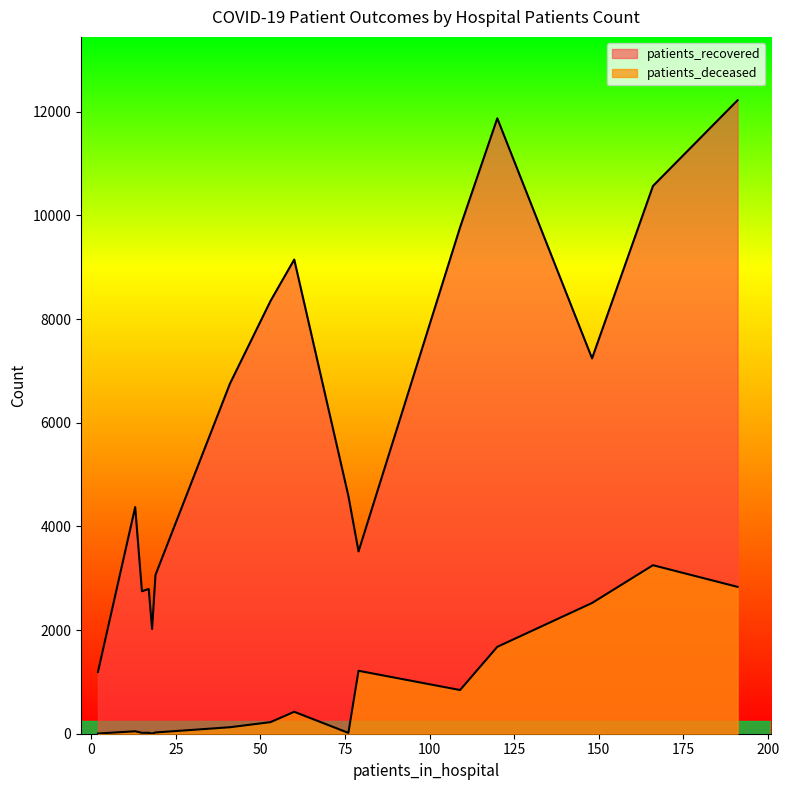

How many data points in patients_recovered are above 6753?

7